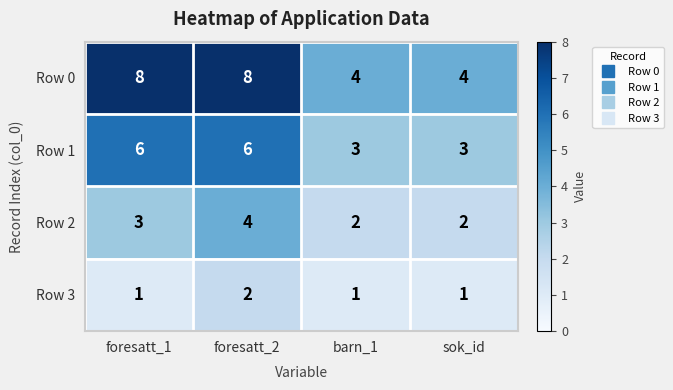

What is the approximate value of Row 1 at foresatt_1?

6